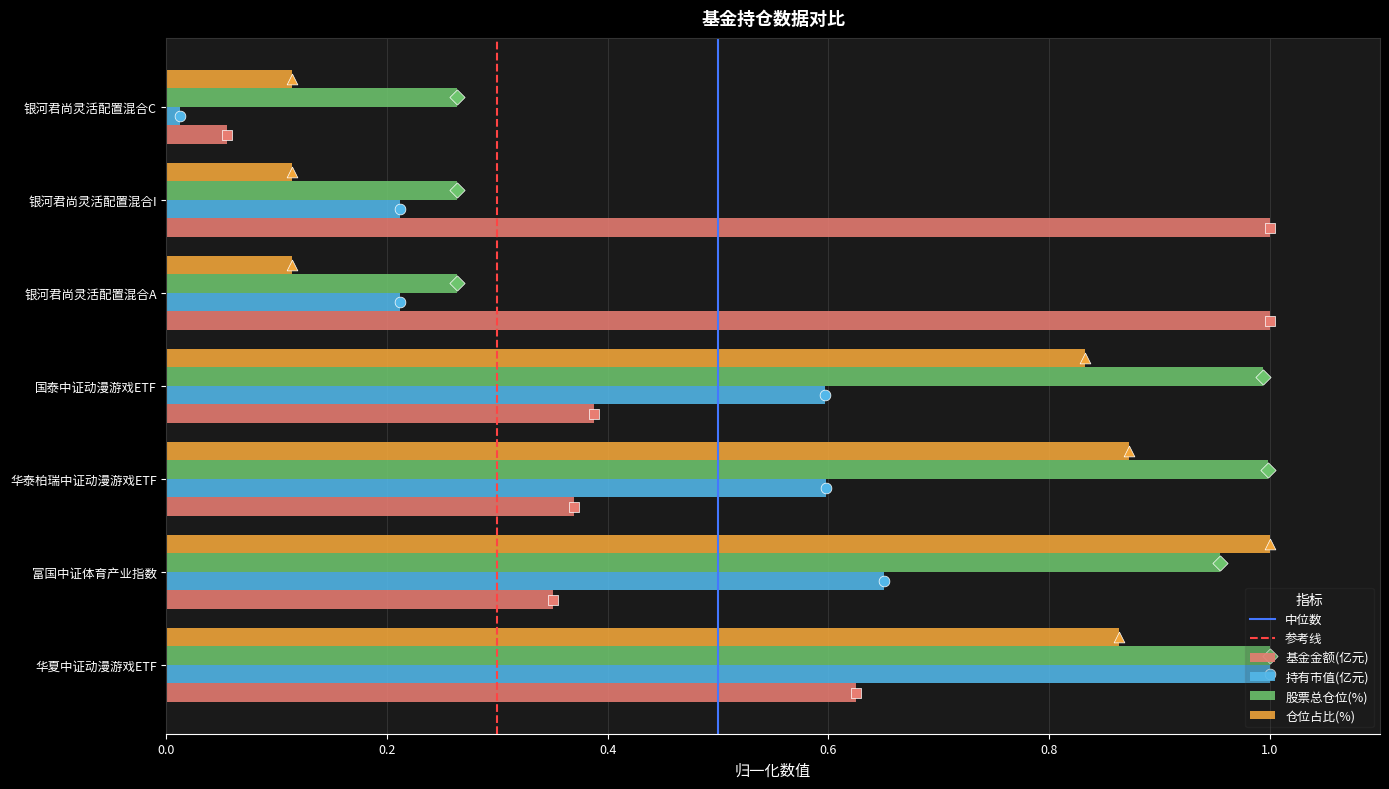

Which series contains the lowest Y value?

持有市值(亿元)